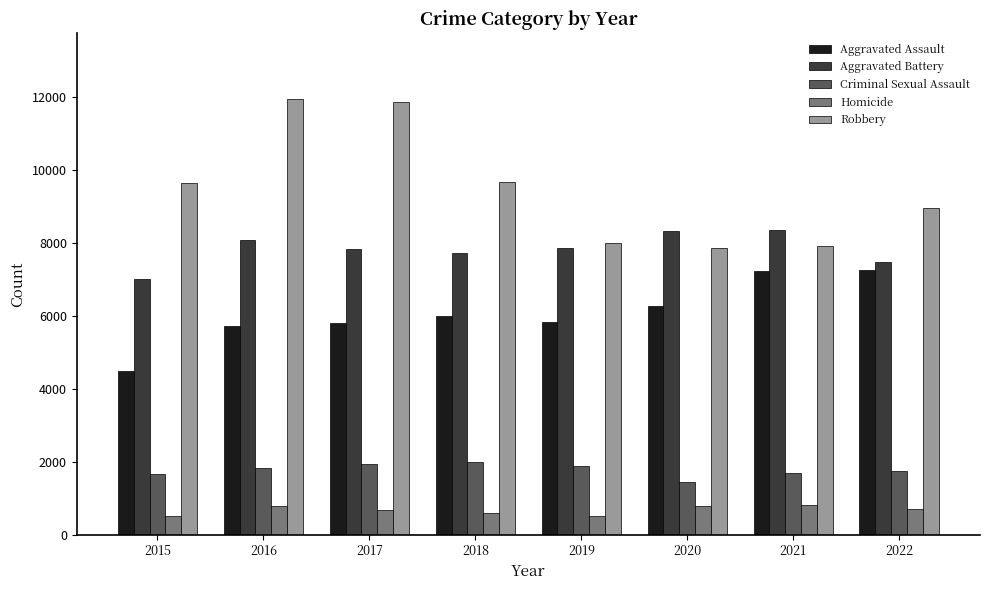

What is the value of the Criminal Sexual Assault bar at the 6th from the left?

1454